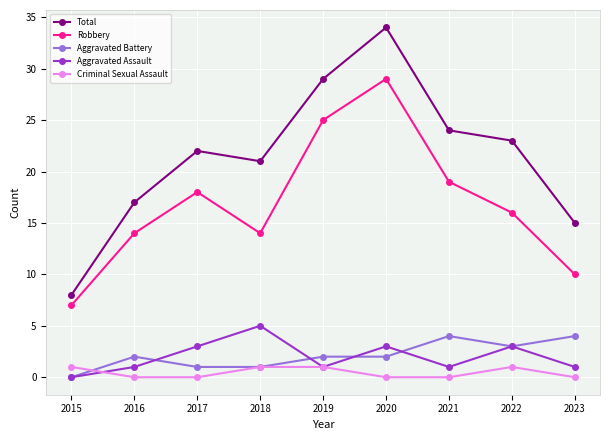

Read the Aggravated Assault value at 2022.

3